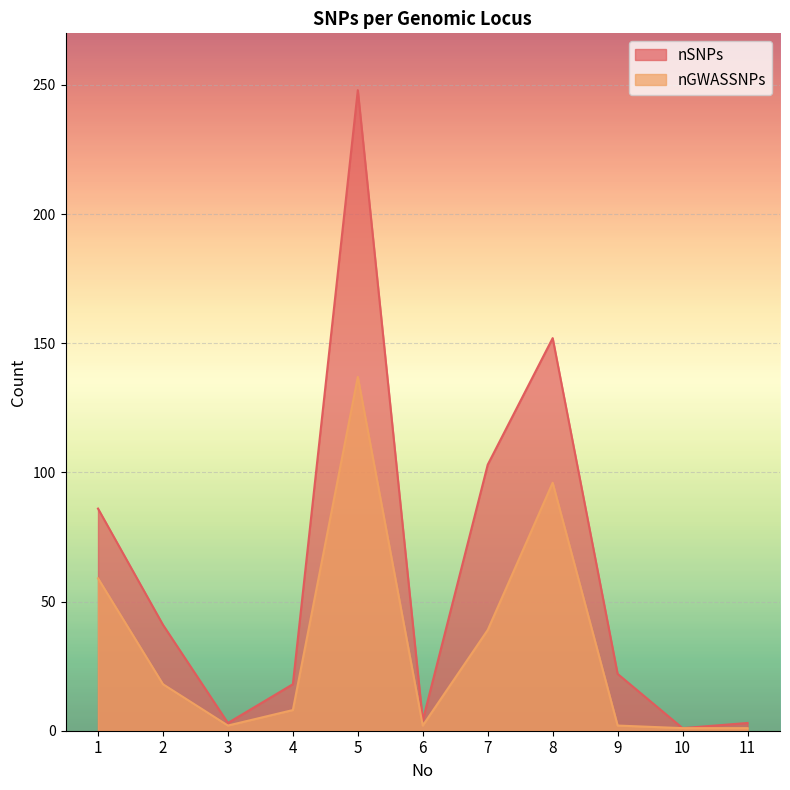

True or false: nSNPs has more than 2 points higher than both neighbors.

False